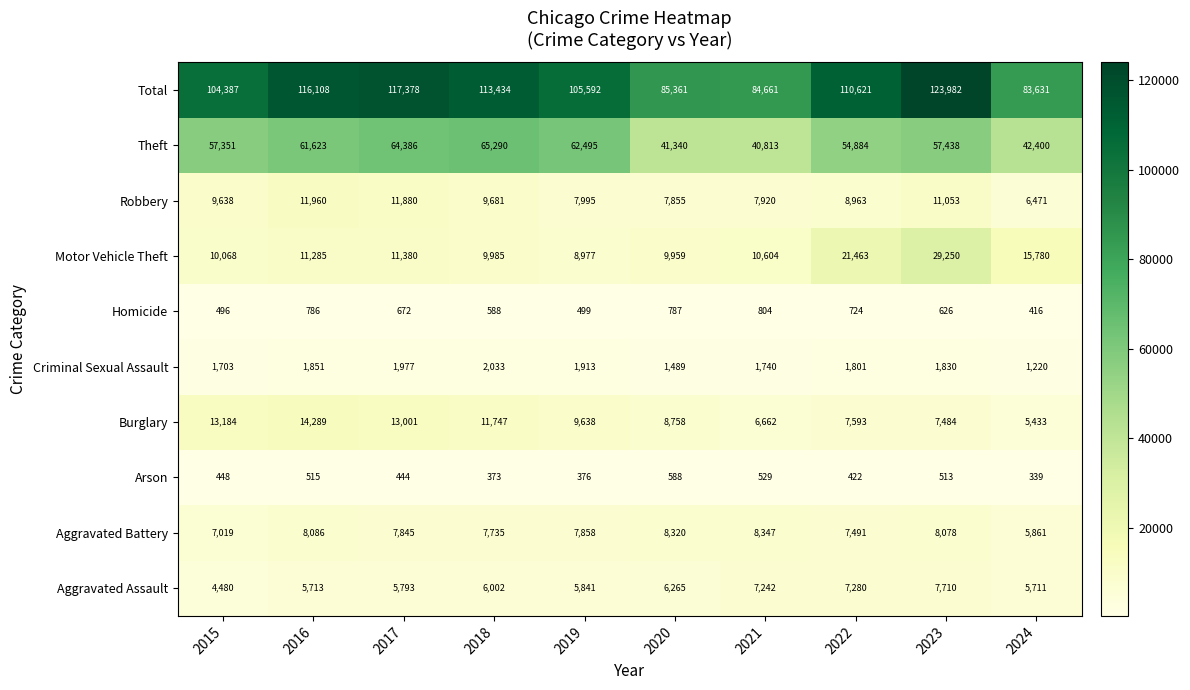

Between 2022 and 2024, which series saw the biggest shift?

Total